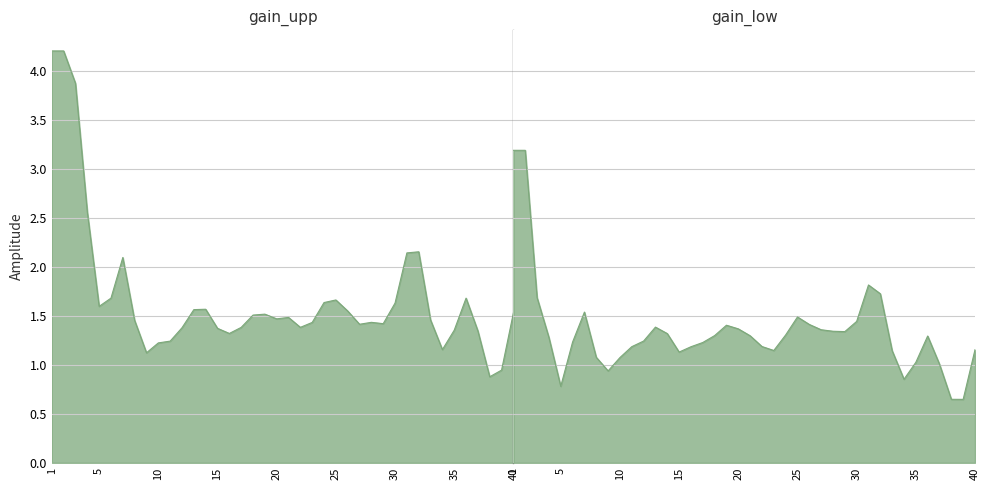

Is it true that amplitude equals 0.4 at 31?

False